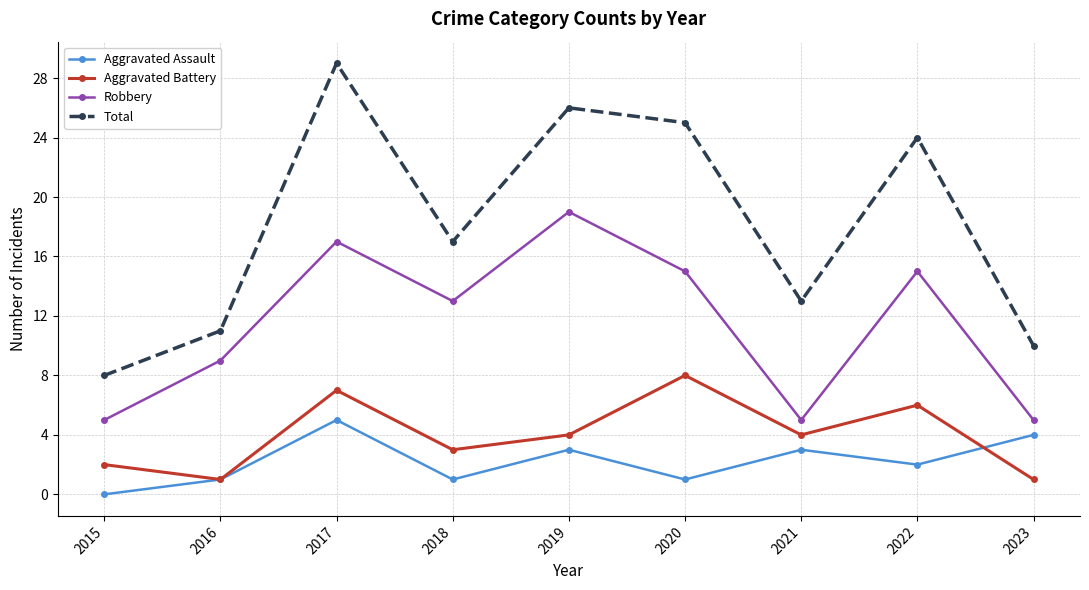

Reading left to right, list all the values displayed in this chart.

Aggravated Assault: 0	1	5	1	3	1	3	2	4
Aggravated Battery: 2	1	7	3	4	8	4	6	1
Robbery: 5	9	17	13	19	15	5	15	5
Total: 8	11	29	17	26	25	13	24	10